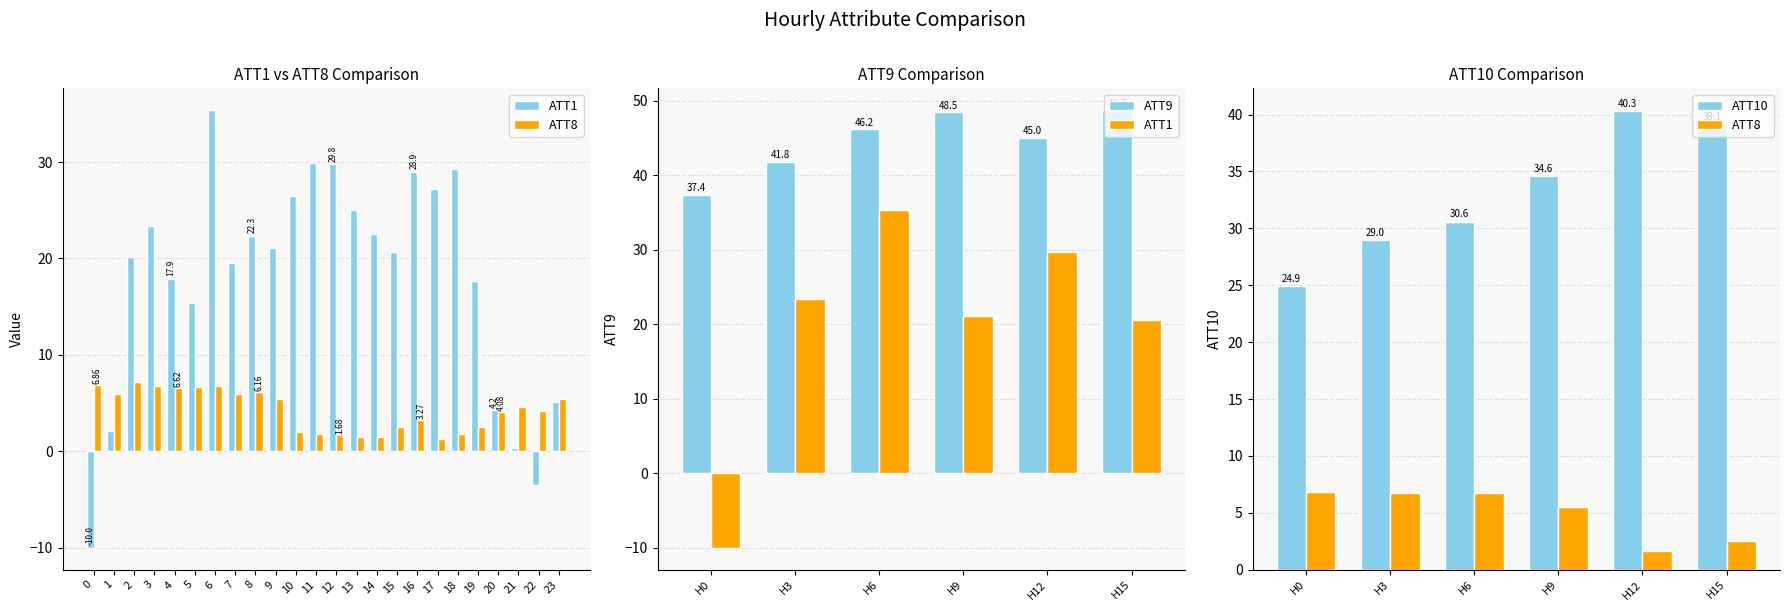

What is the sum of all ATT9 values?

267.7